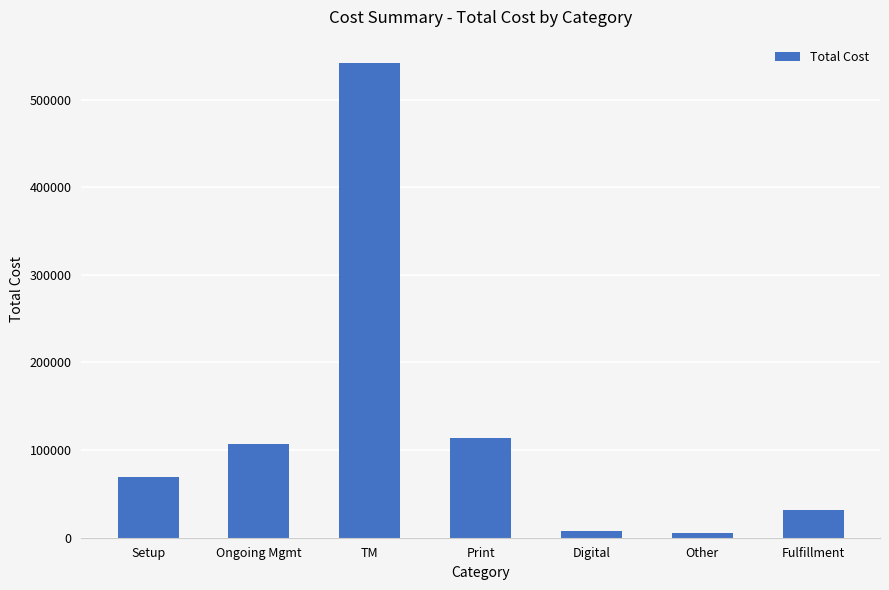

What is the change in value from TM to Print?

-426980.3